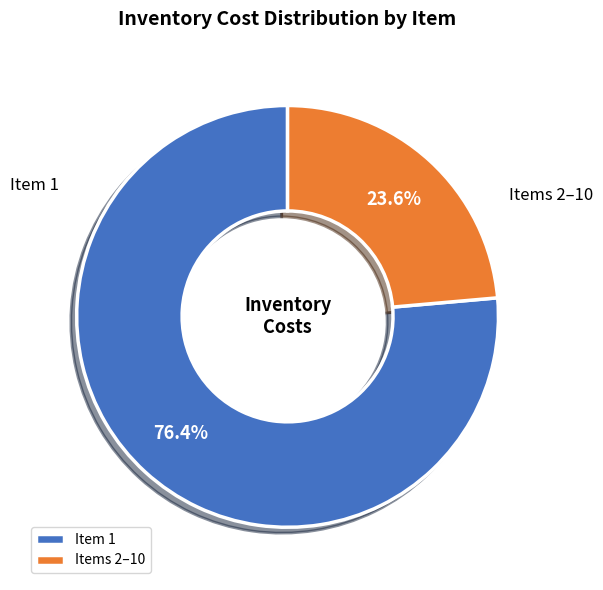

To the nearest percent, what is the difference between the largest and smallest slice percentages?

53%